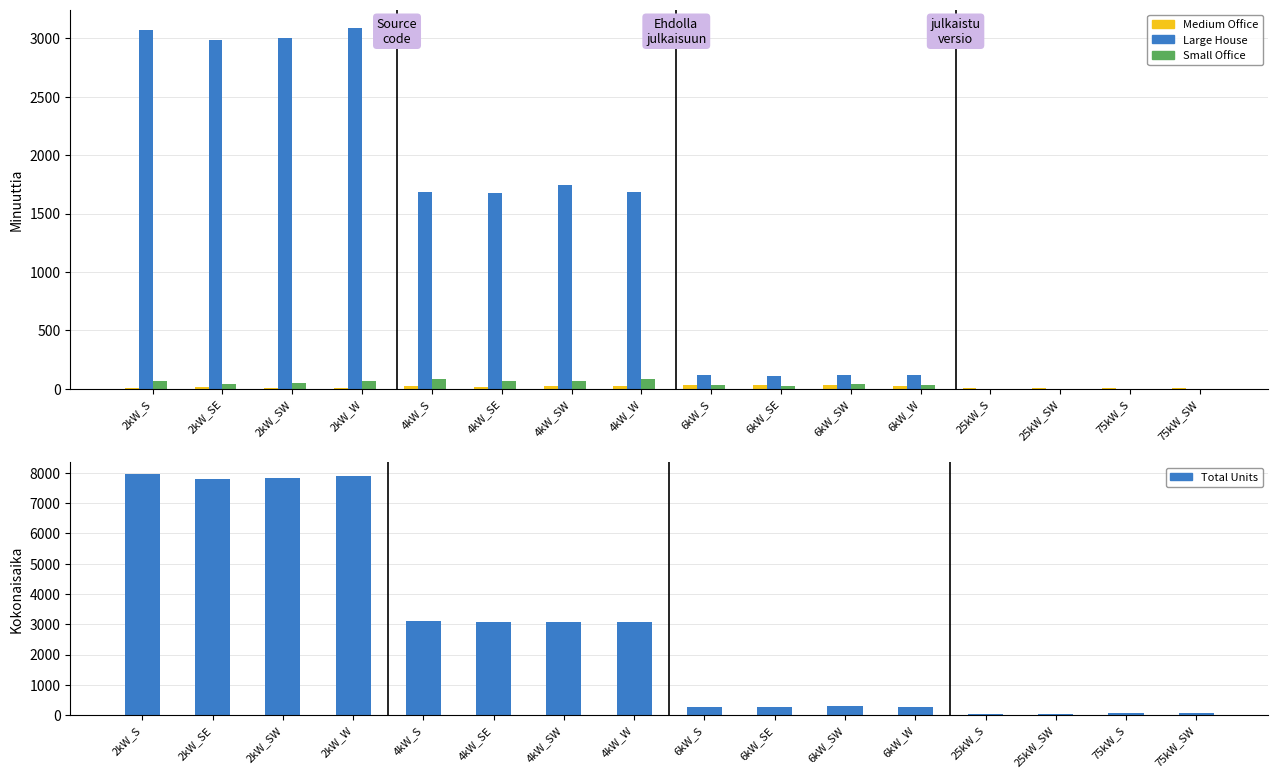

List the labels in order of Large House value, largest first.

2kW_W, 2kW_S, 2kW_SW, 2kW_SE, 4kW_SW, 4kW_S, 4kW_W, 4kW_SE, 6kW_SW, 6kW_S, 6kW_W, 6kW_SE, 25kW_S, 25kW_SW, 75kW_S, 75kW_SW